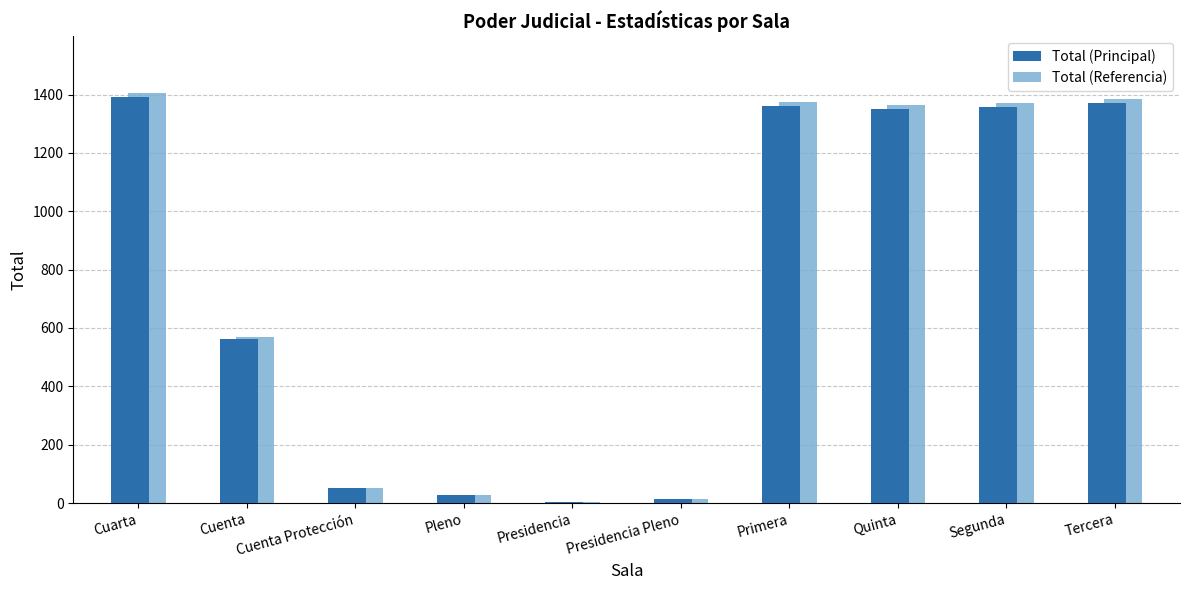

What is the maximum value shown in the chart?

1404.9